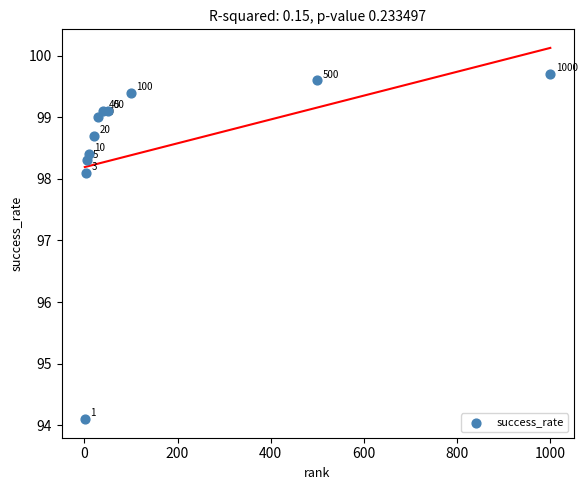

What Y value in the scatter plot is closest to 96?

94.1